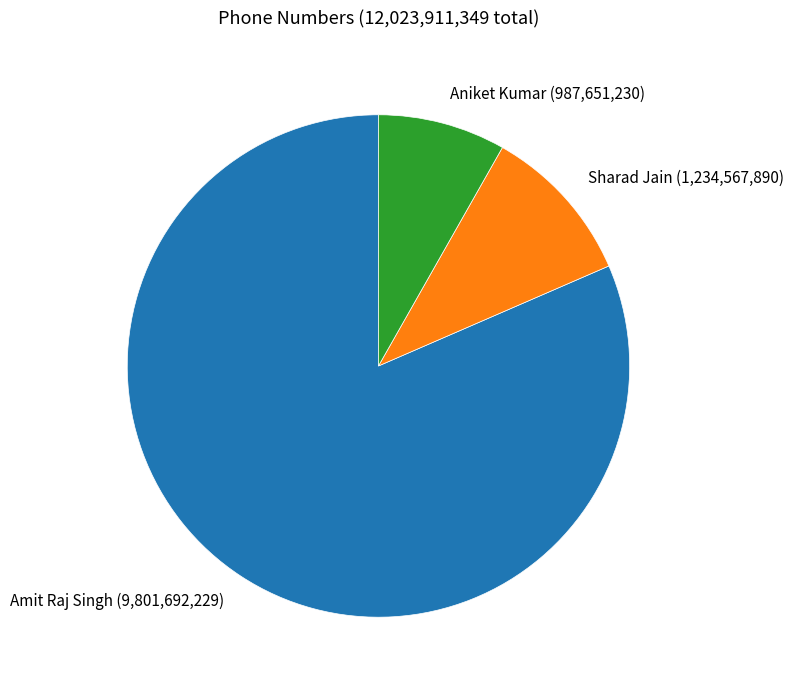

True or false: Aniket Kumar (987,651,230) accounts for 8% of the total.

True